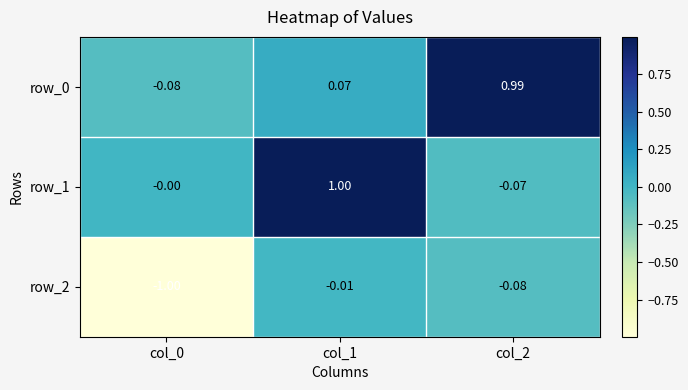

Which category has the highest value in the row_0 series?

col_2